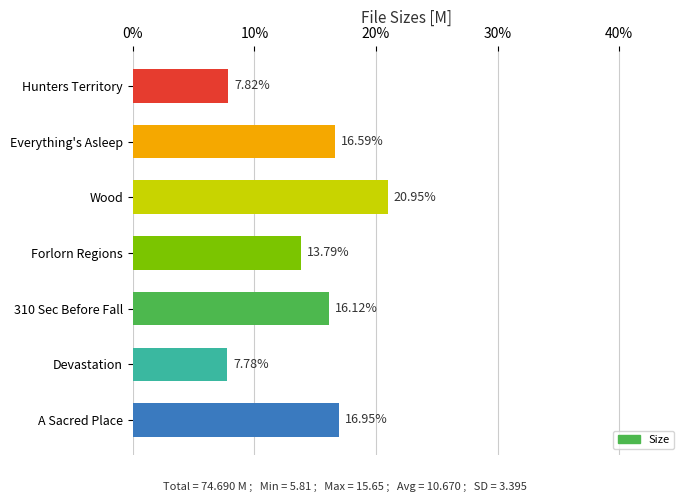

What is the greatest value displayed?

21.0